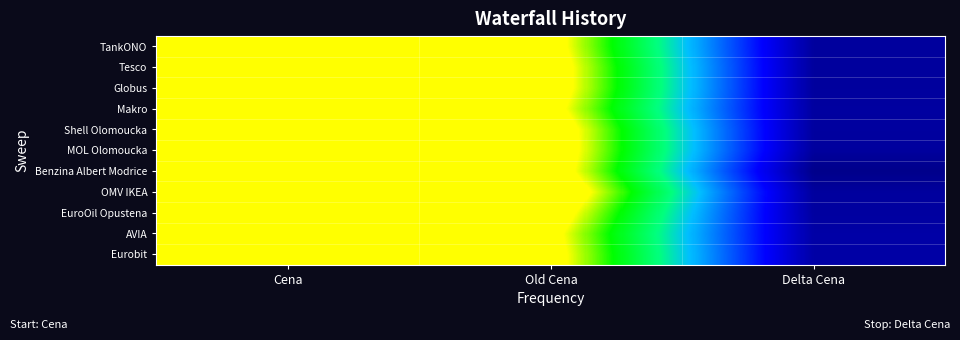

What is the spread (max minus min) of values at Cena?

4.0